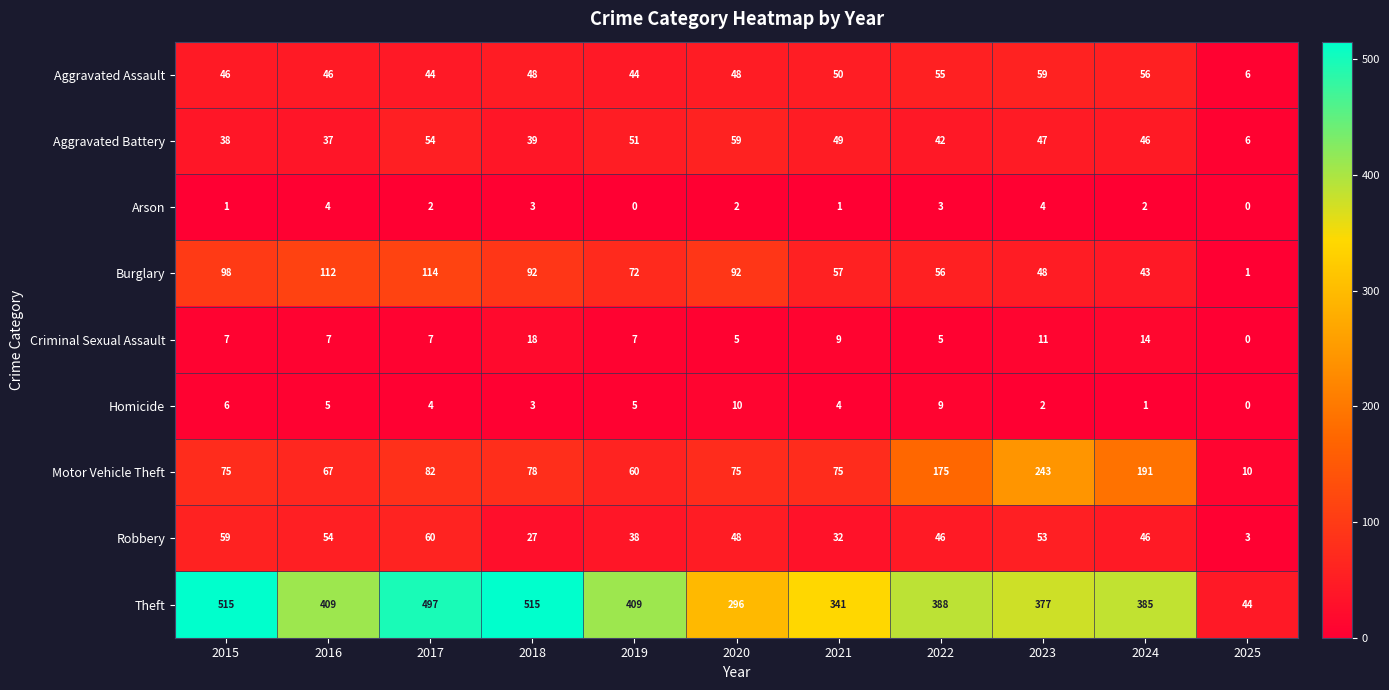

The value of Motor Vehicle Theft at 2020 is 75. True or false?

True